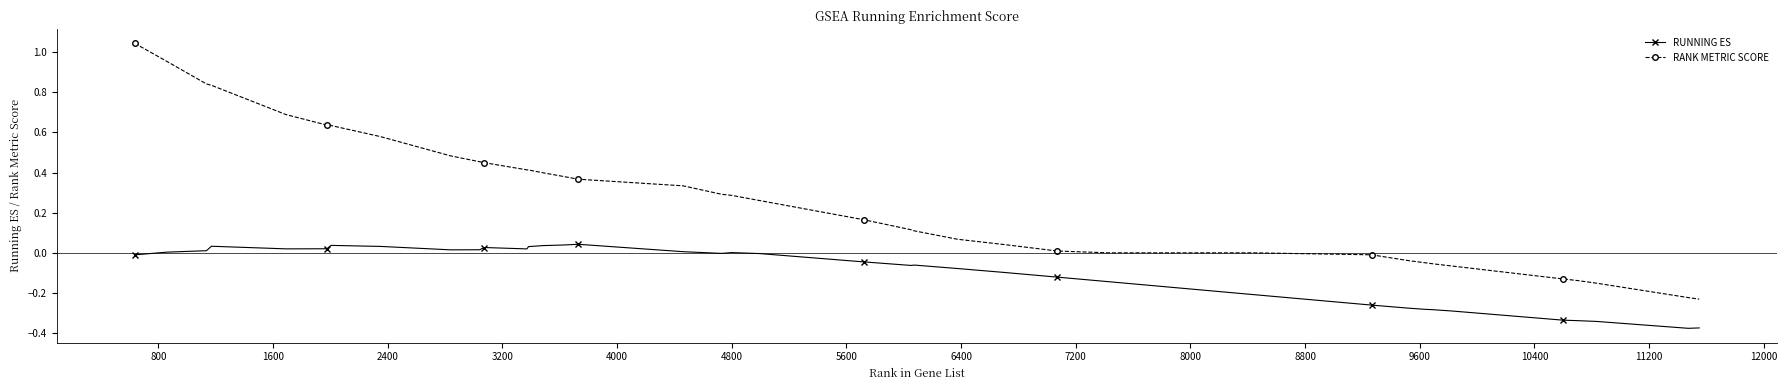

Which series has the largest range (max minus min)?

RANK METRIC SCORE